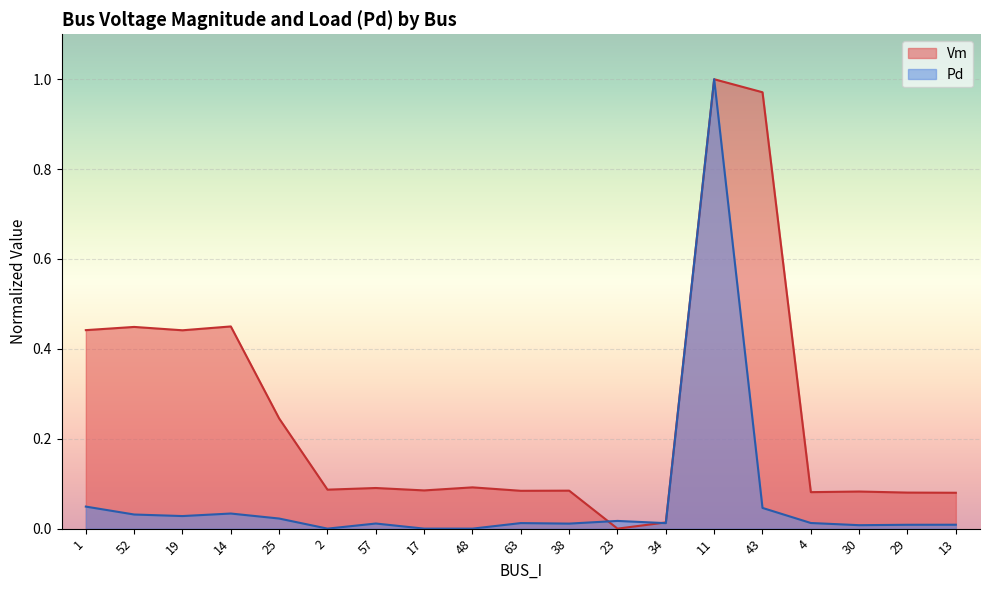

What are all the series names shown in the legend?

Vm, Pd